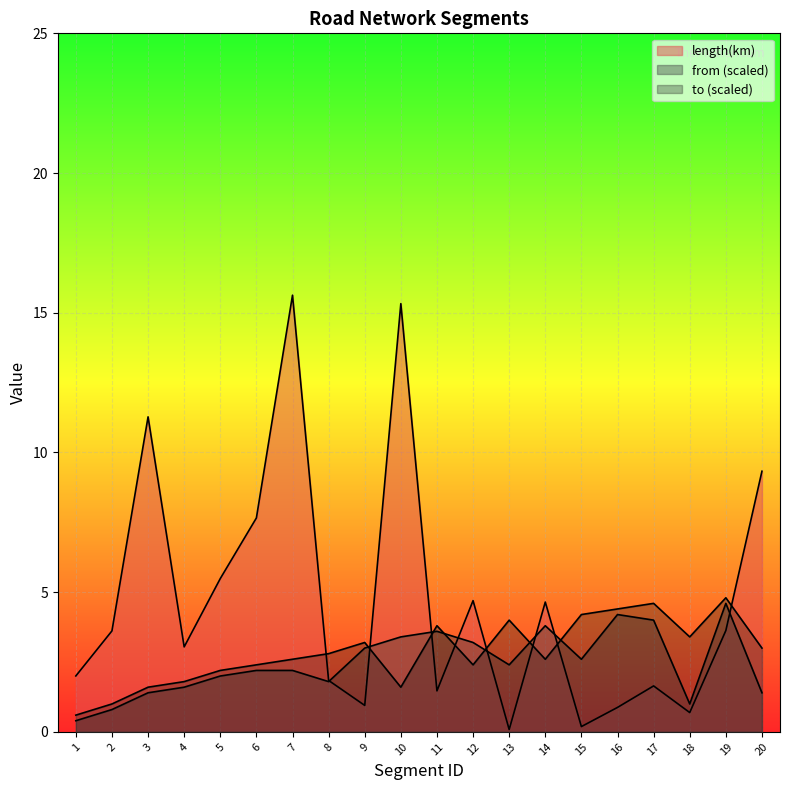

What is the spread (max minus min) of values at 16?

3.5